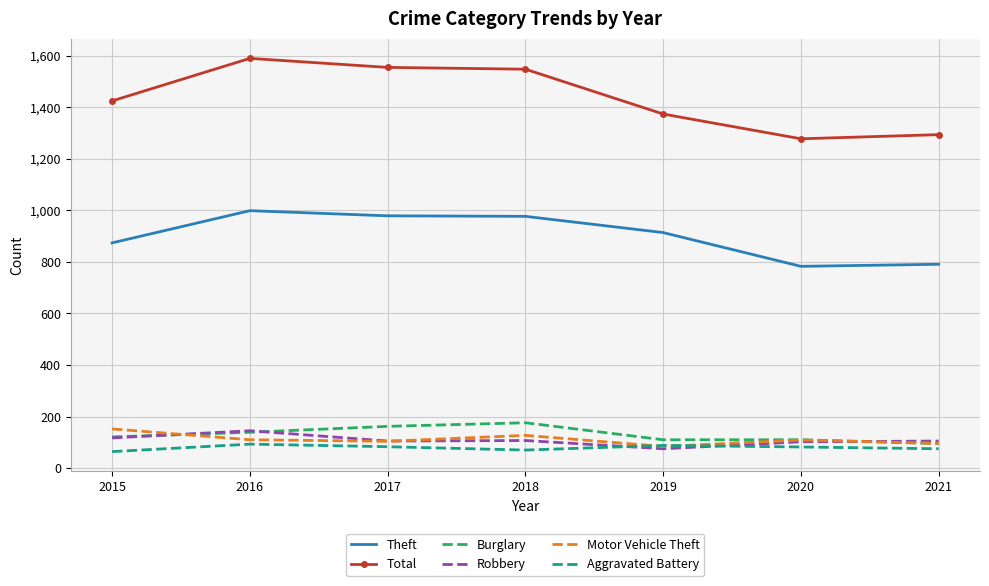

The Robbery series shows 75 at 2019. True or false?

True